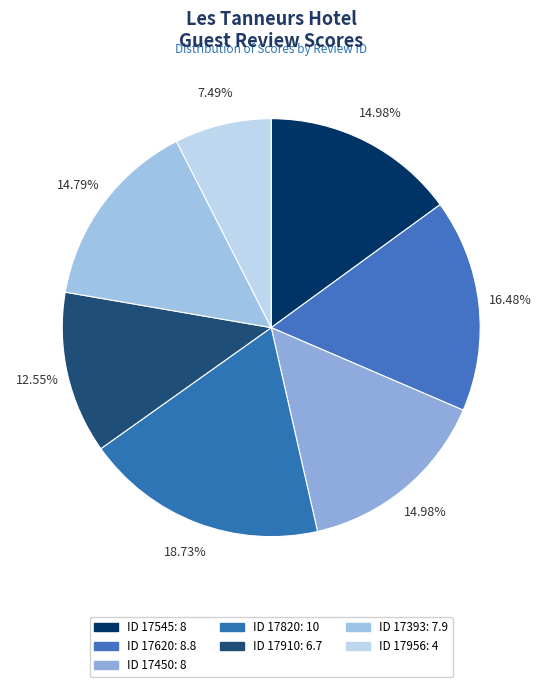

How many segments does this pie chart have?

7